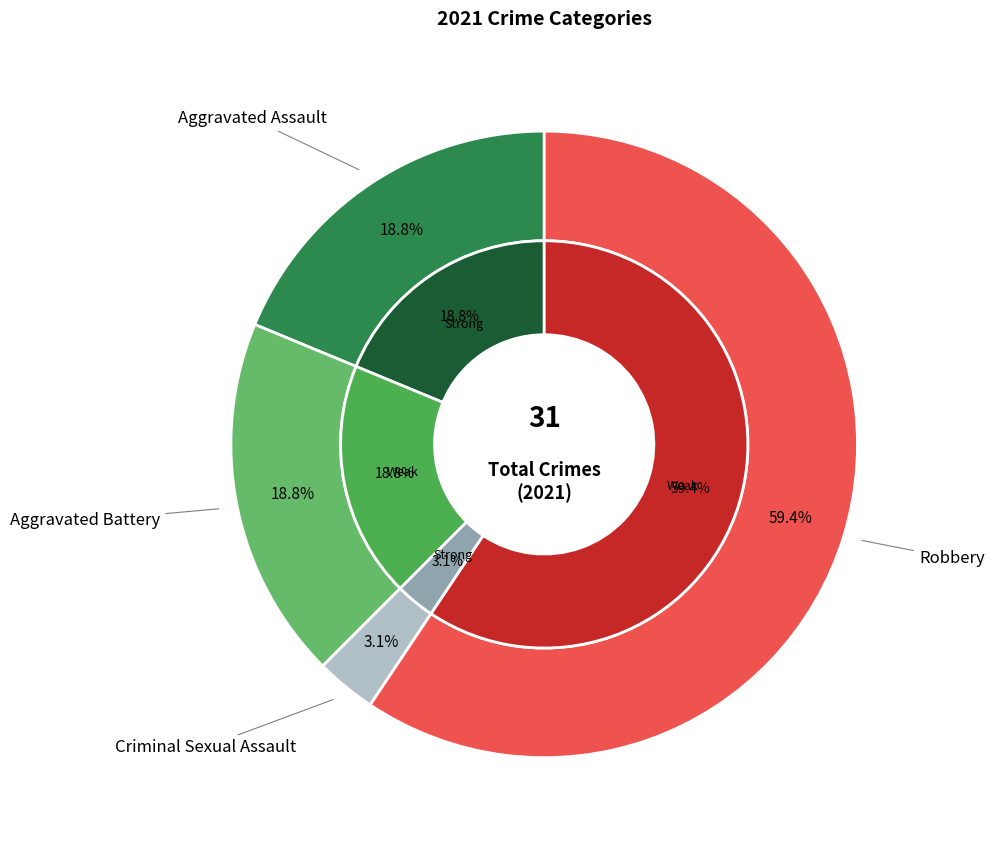

To the nearest percent, what percentage of the pie is Aggravated Assault?

19%